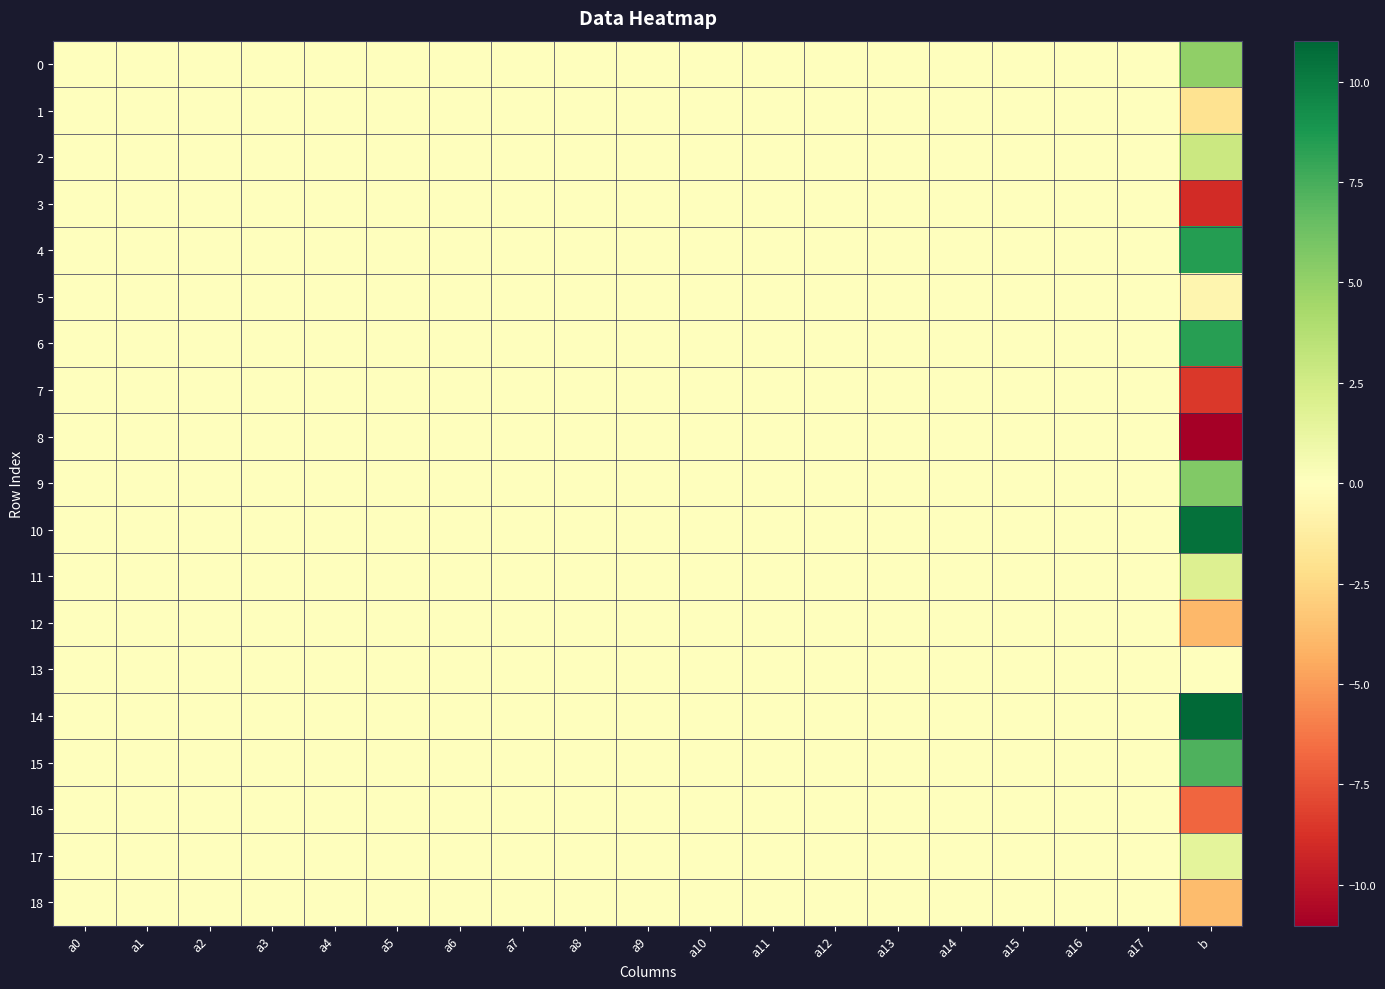

What is the minimum value shown in the chart?

-11.0